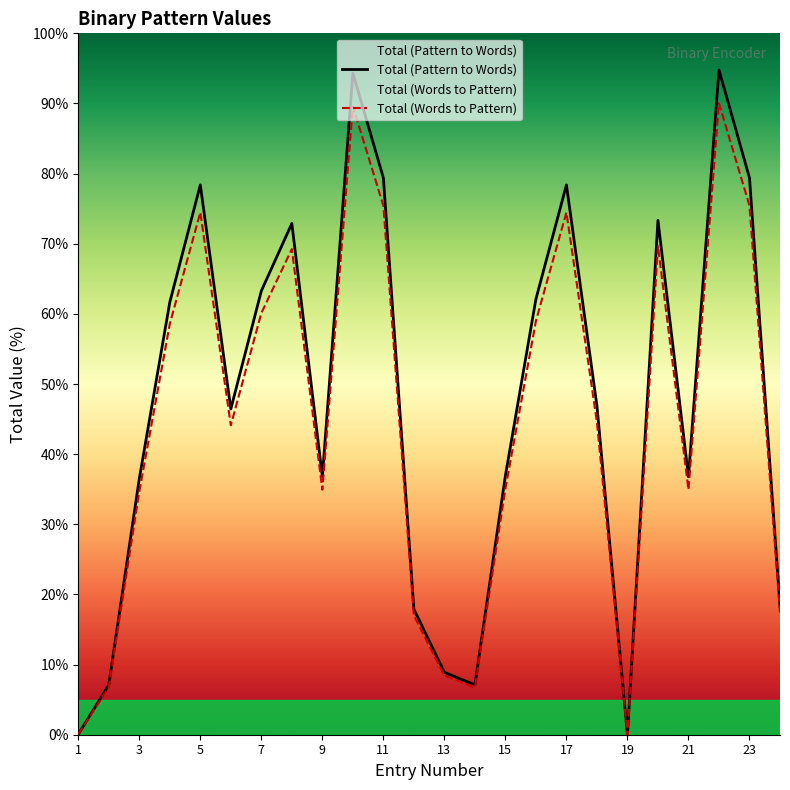

Which series has the largest total across all categories?

Total (Pattern to Words)